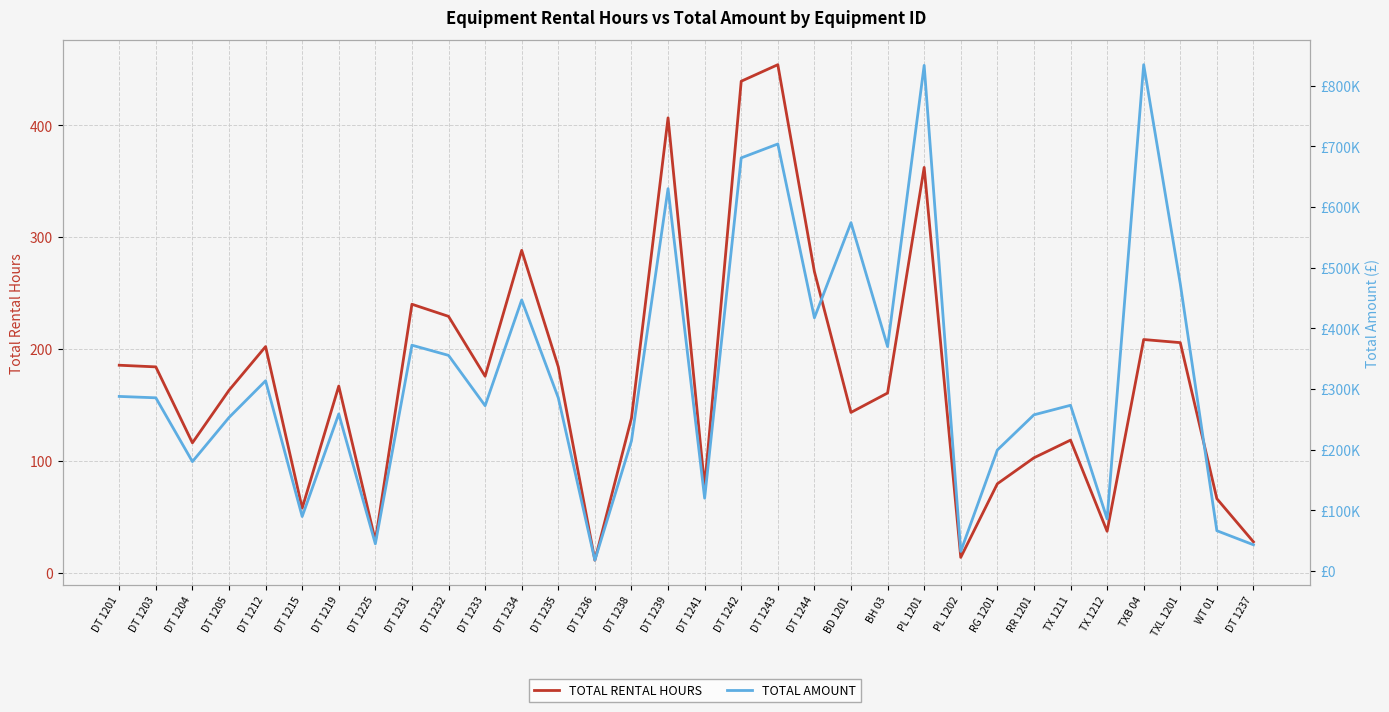

How many lines are shown in the chart?

2